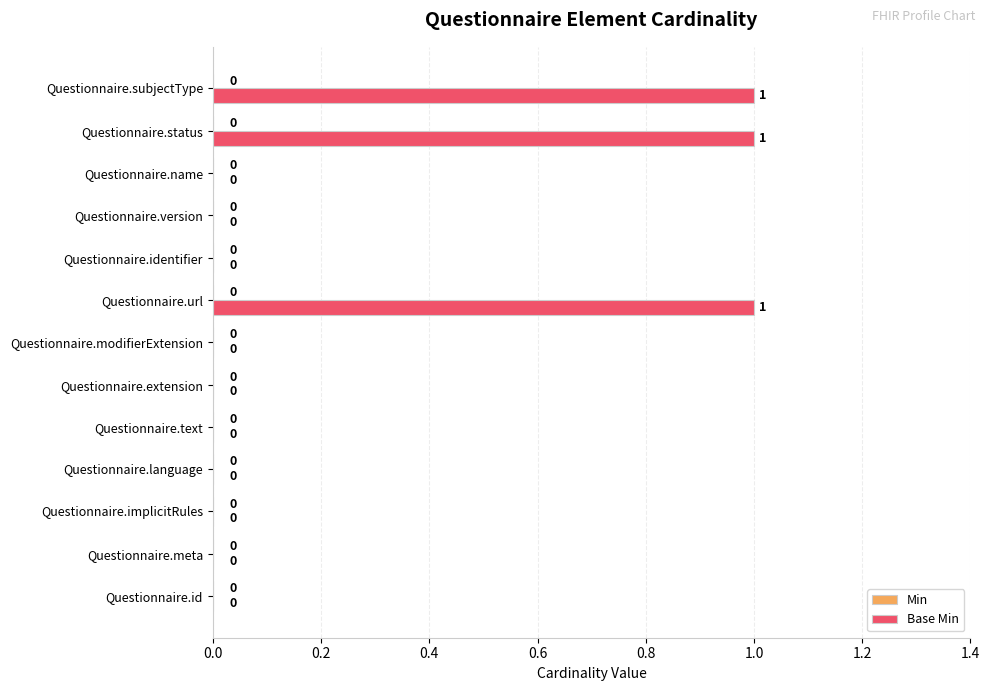

What is the sum of all values?

3